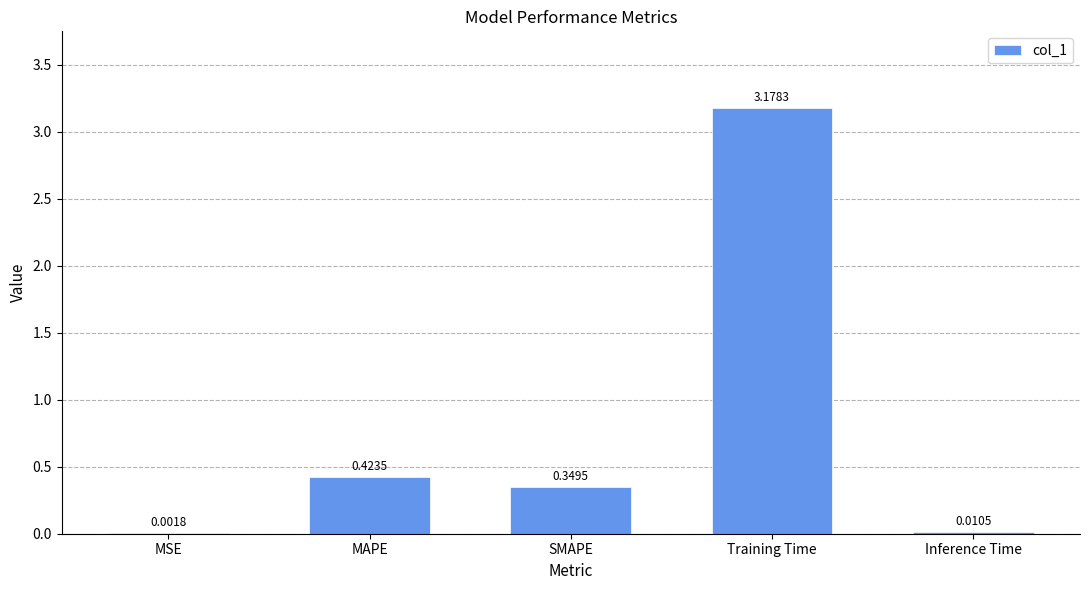

At which label is the value closest to 1?

MAPE